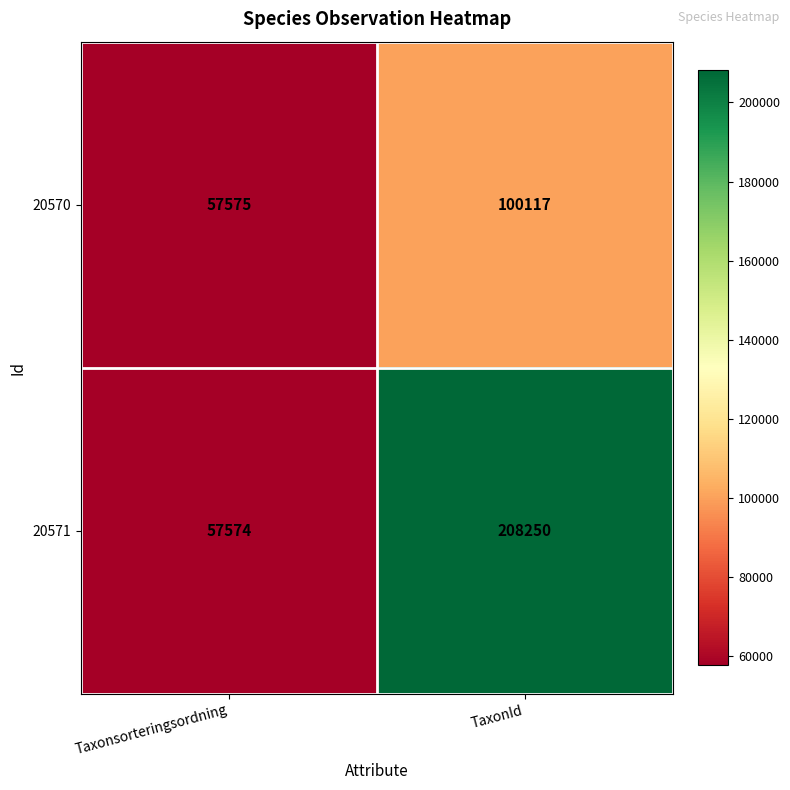

At which category is the sum across all series the highest?

TaxonId